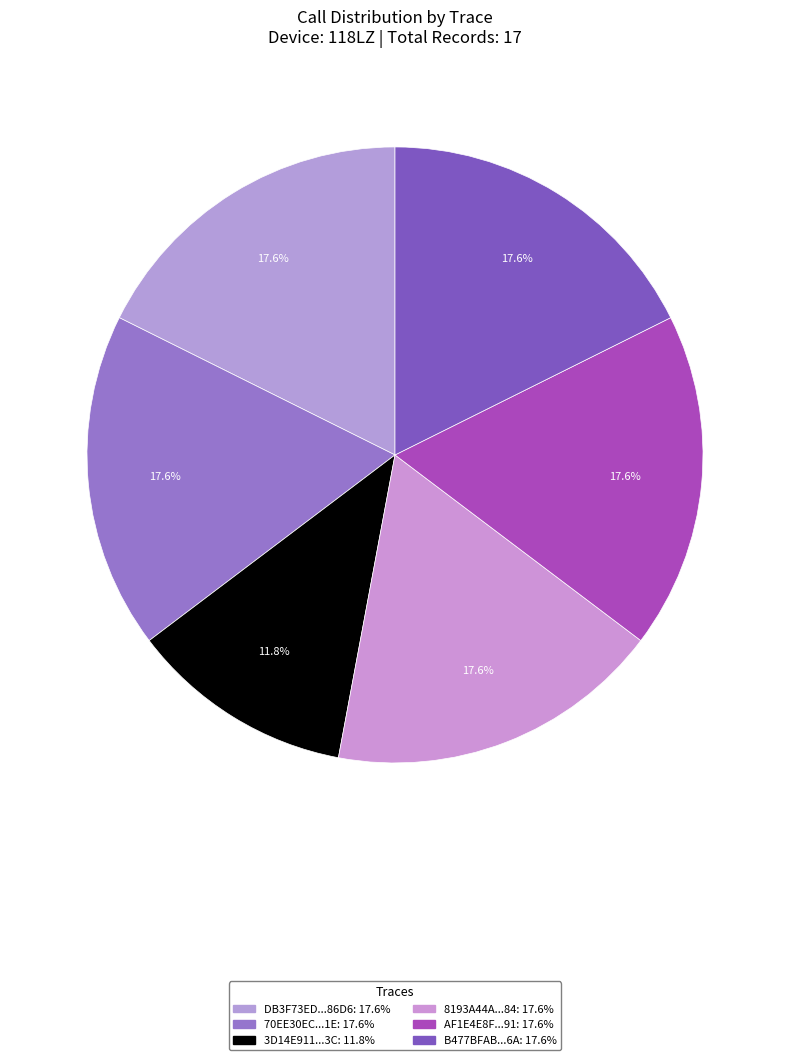

Count the number of slices in the pie.

6